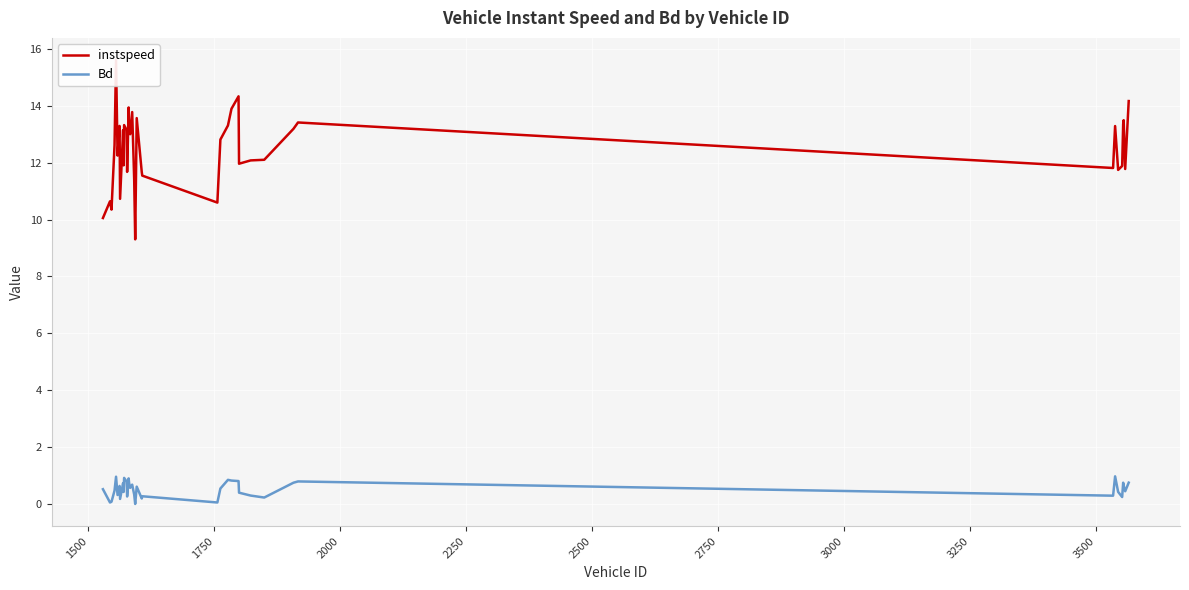

True or false: Bd and instspeed cross at least once.

False